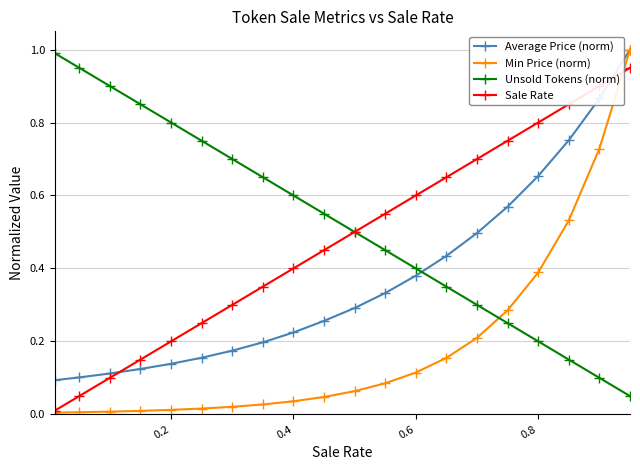

What is the maximum value shown in the chart?

1.0